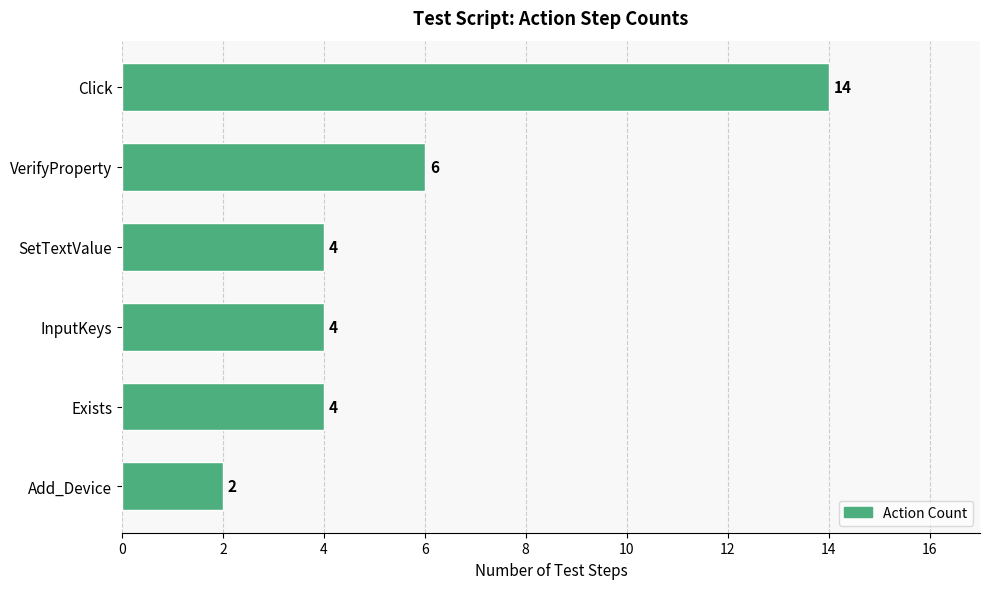

Are the bars horizontal?

Yes